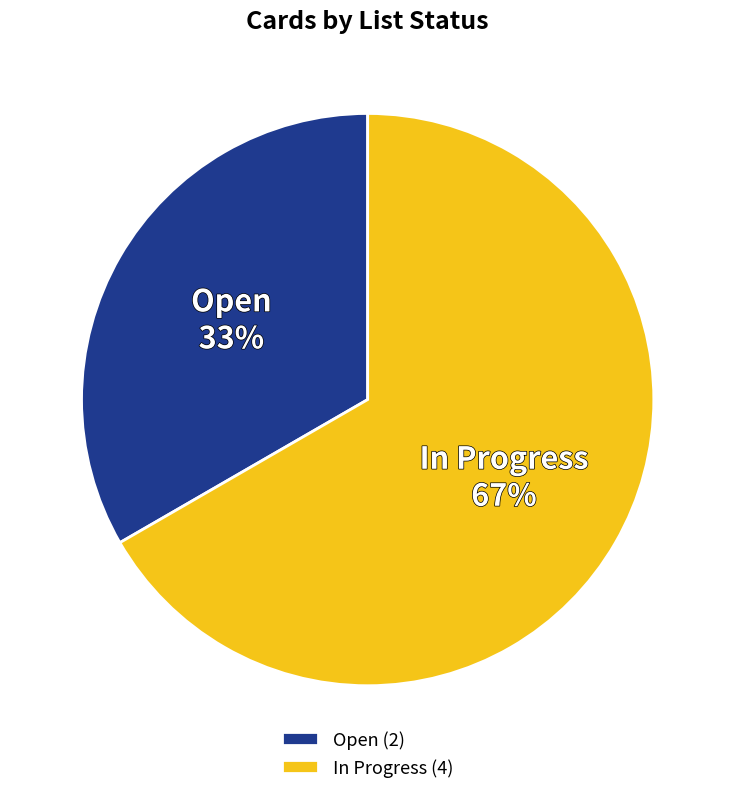

What is the smallest slice in the pie chart?

Open